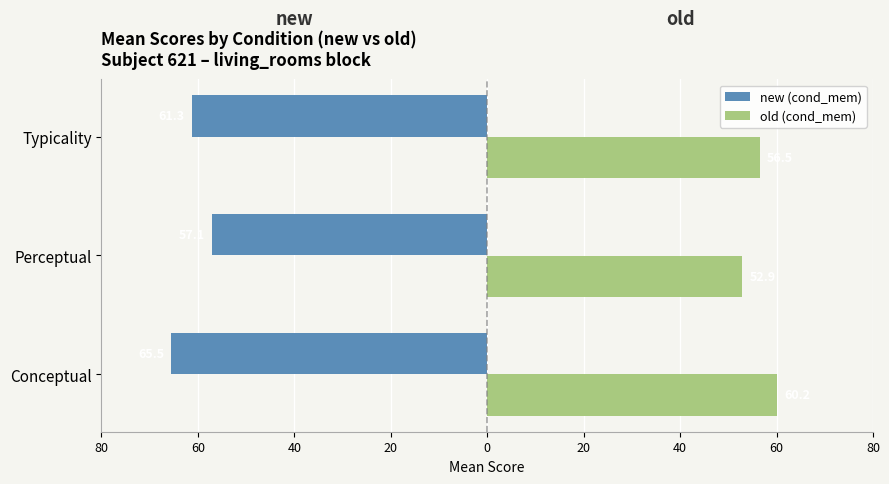

Is it true that new equals -61.3 at Typicality?

True